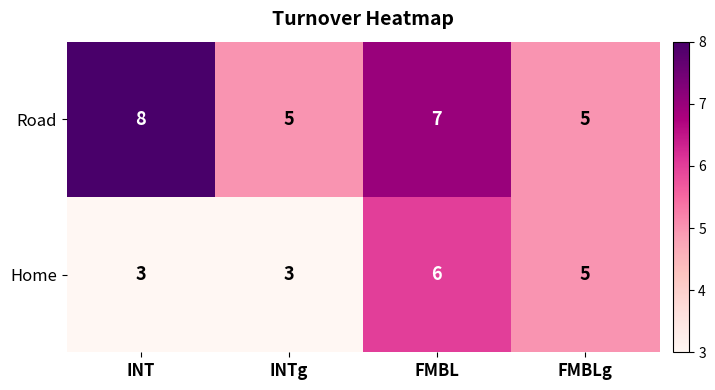

Is it true that Road equals 10 at FMBL?

False